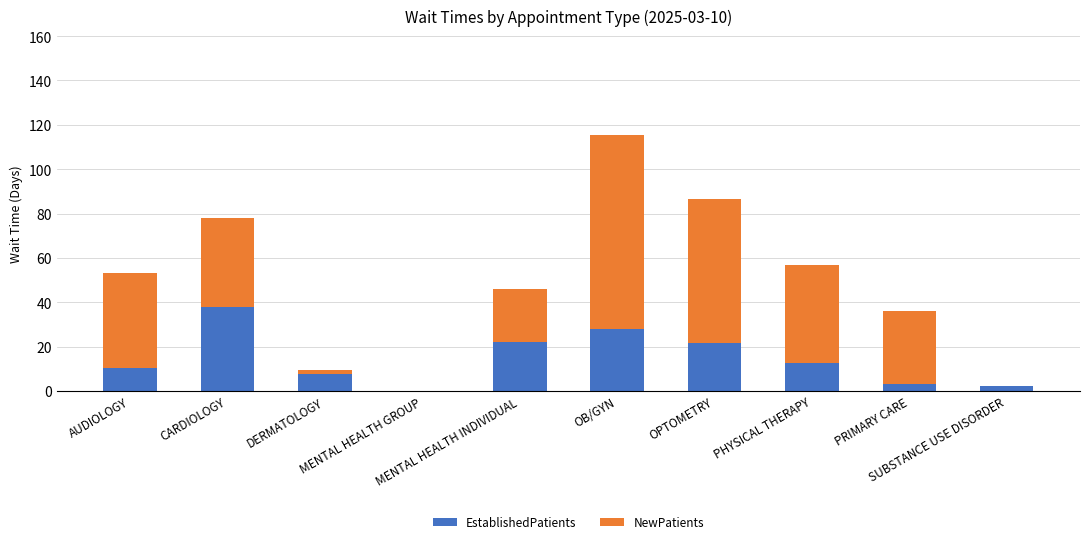

What is the maximum value for EstablishedPatients?

38.0